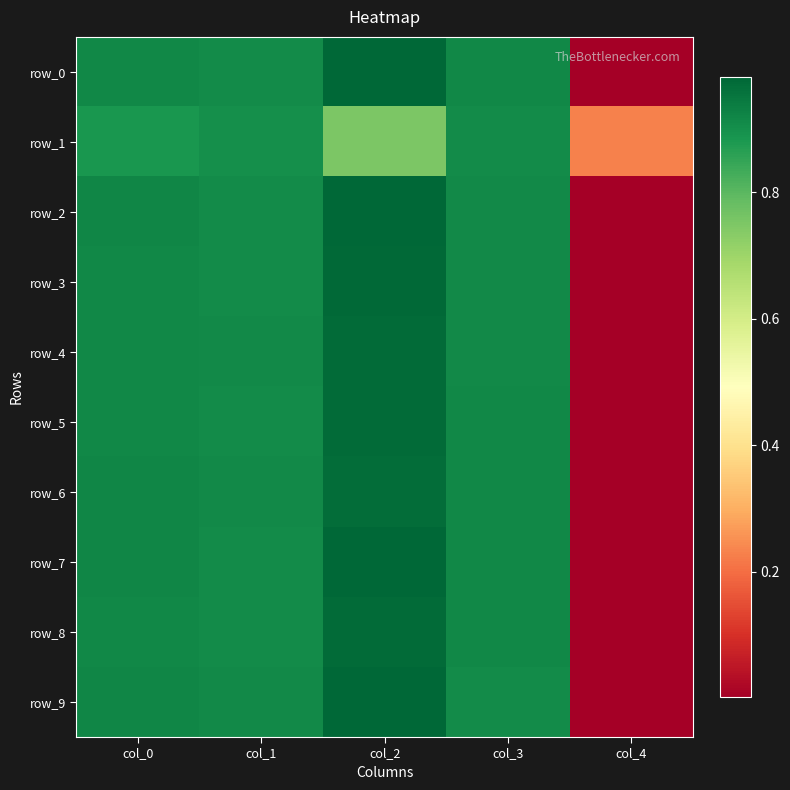

What is the average value of the row_2 series?

0.7